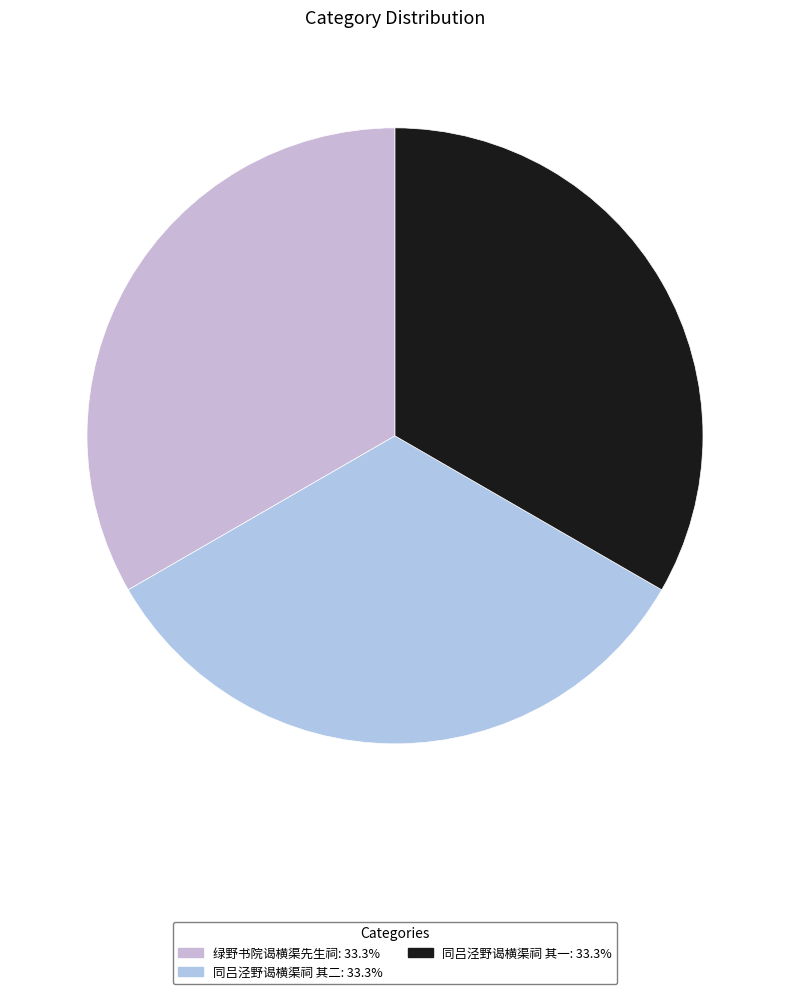

Which slice is the largest?

同吕泾野谒横渠祠 其二